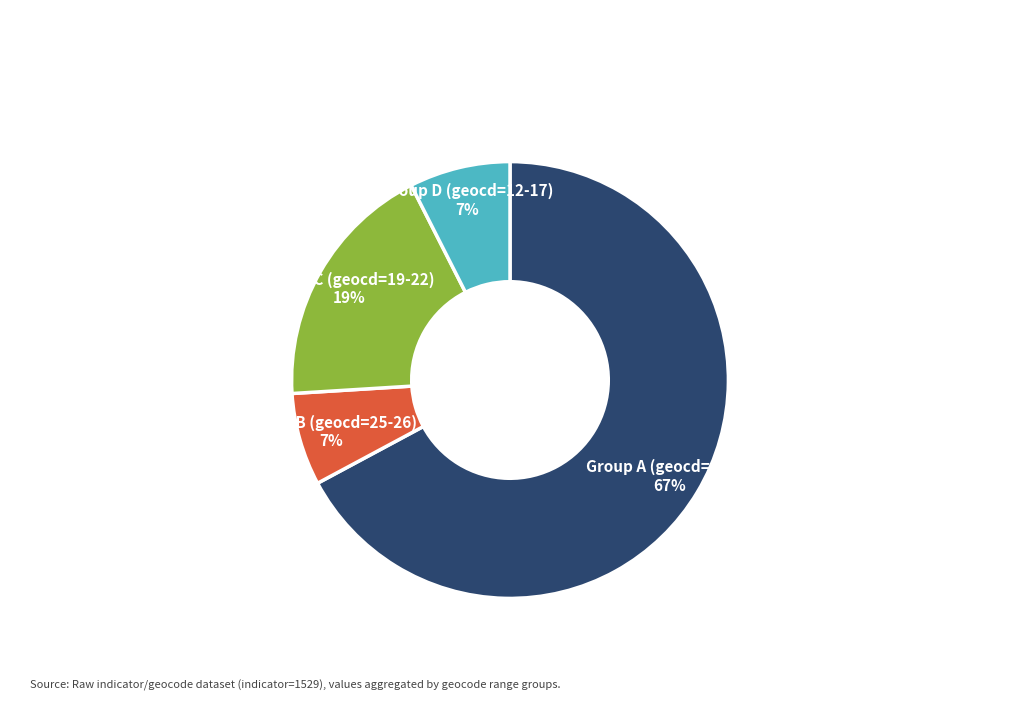

To the nearest percent, what is the average slice percentage?

25%